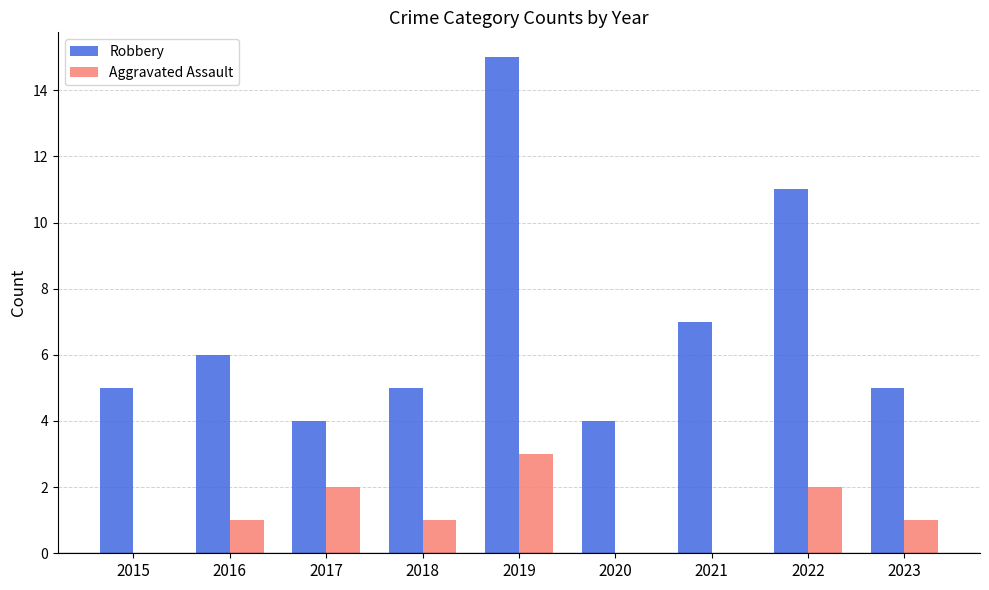

What is the spread (max minus min) of values at 2023?

4